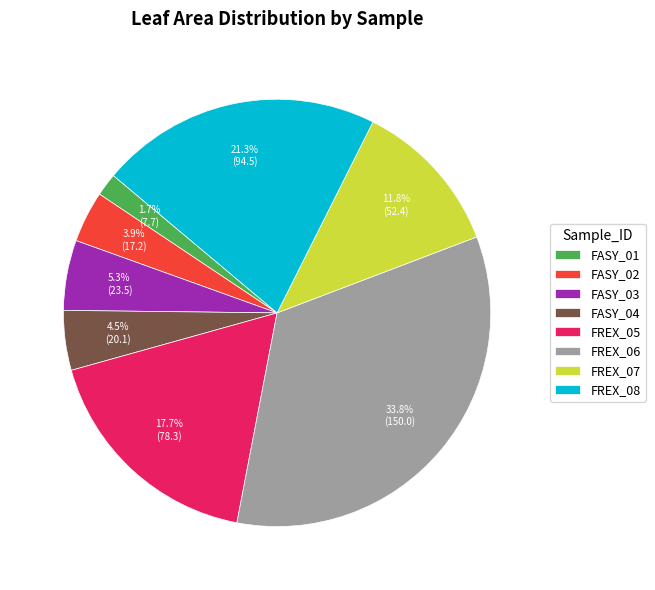

What portion of the pie excludes FREX_05?

82.3%